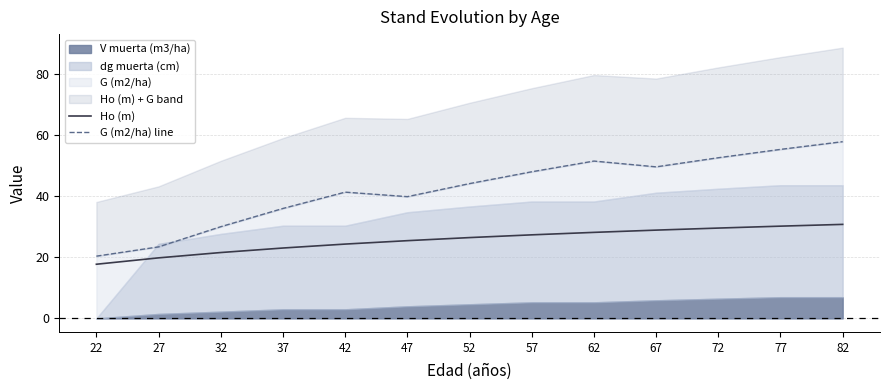

Is it true that Ho (m) equals 14.6 at 62?

False